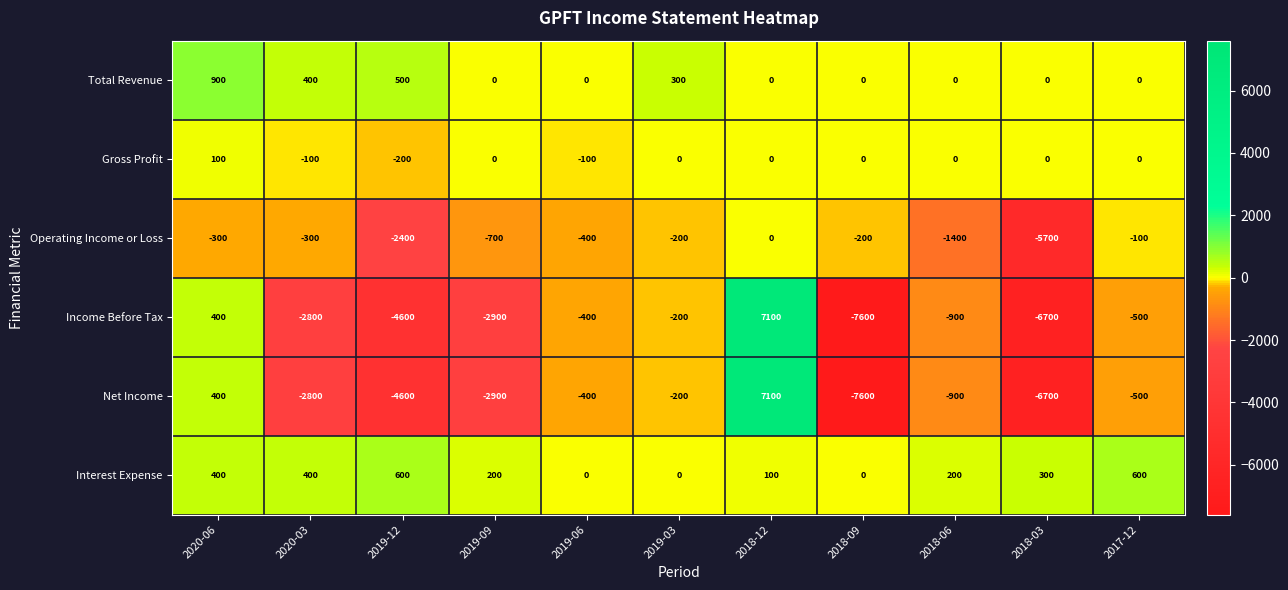

What is the total value across all series at 2018-03?

-18800